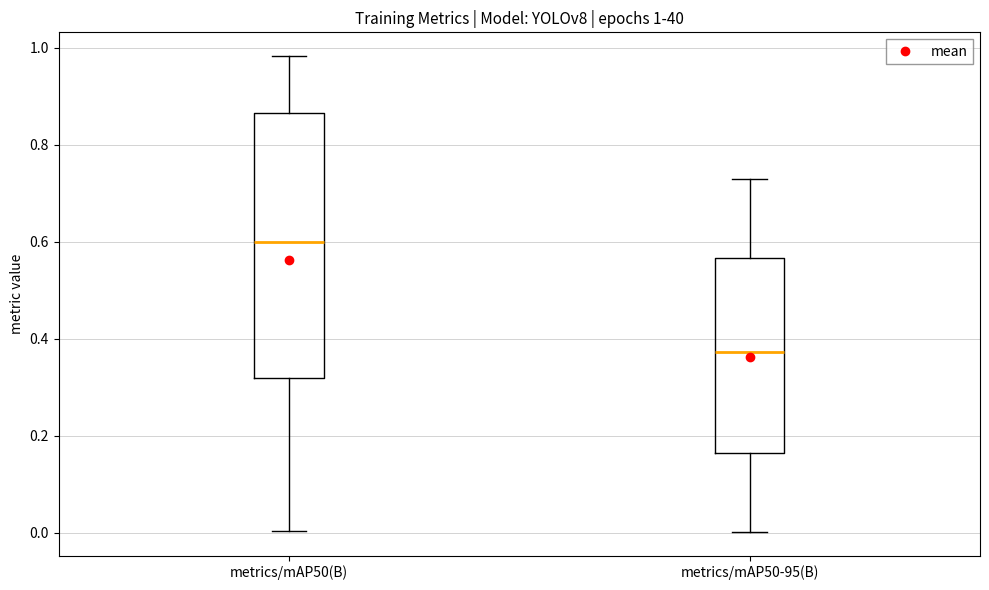

Which box is the tallest, from its lower edge to its upper edge?

metrics/mAP50(B)